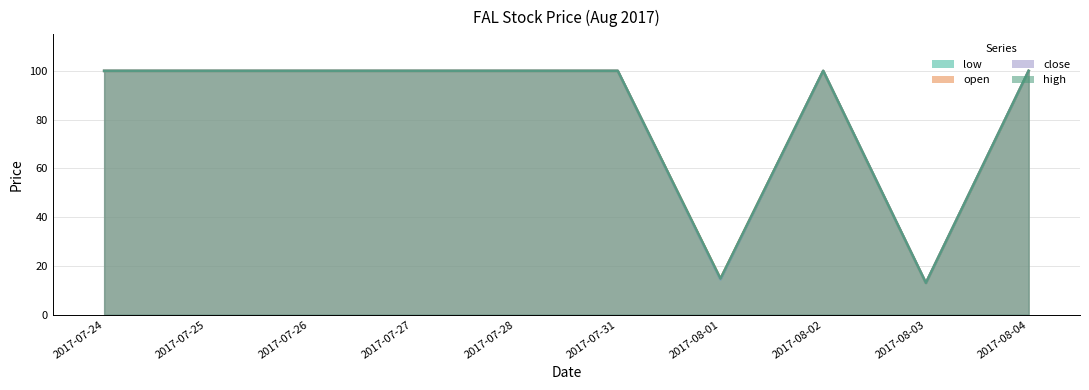

Rank the series at 2017-07-28 from lowest to highest value.

low, open, close, high